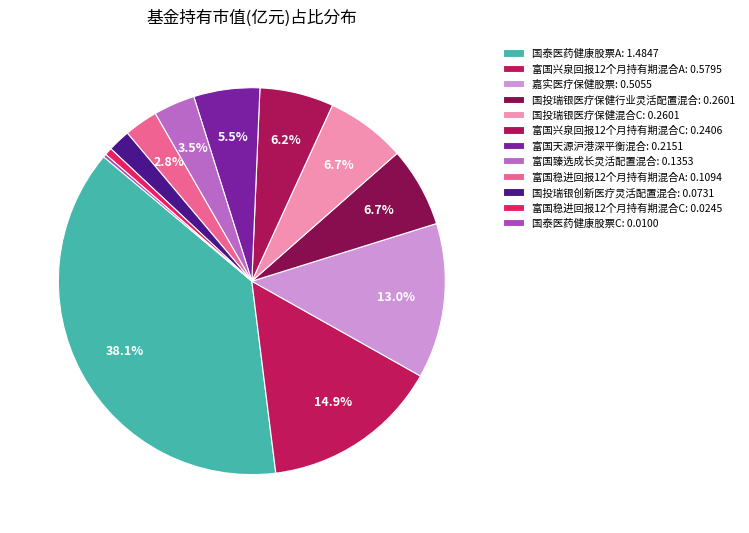

Which category has the biggest portion of the pie?

国泰医药健康股票A